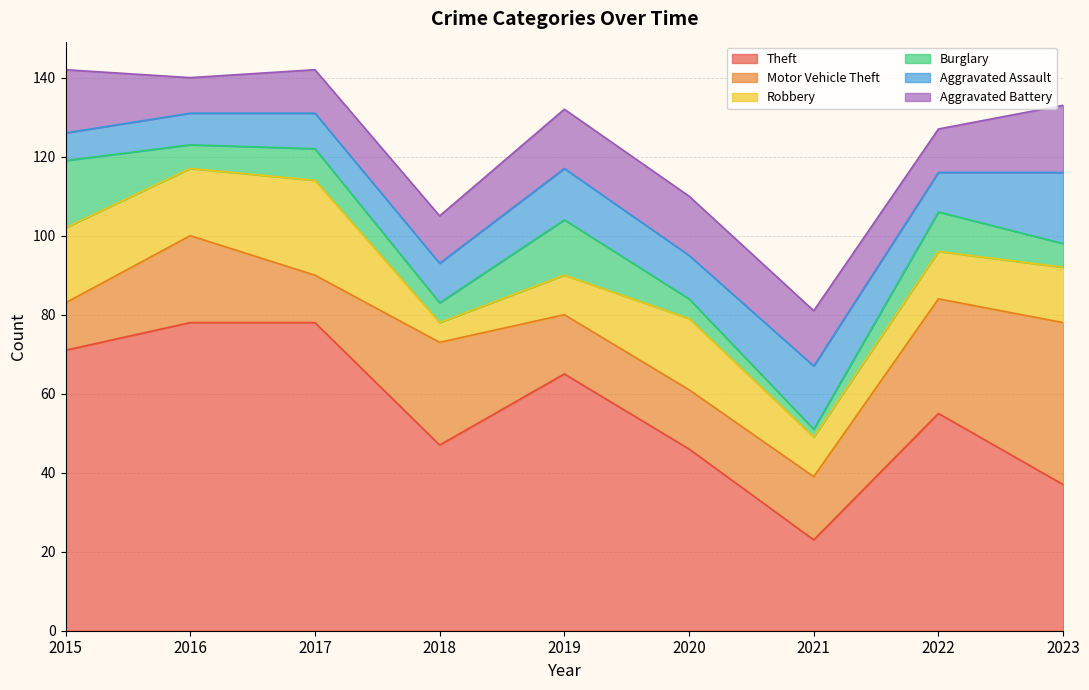

Rank the series by their maximum value, from lowest to highest.

Burglary, Aggravated Battery, Aggravated Assault, Robbery, Motor Vehicle Theft, Theft